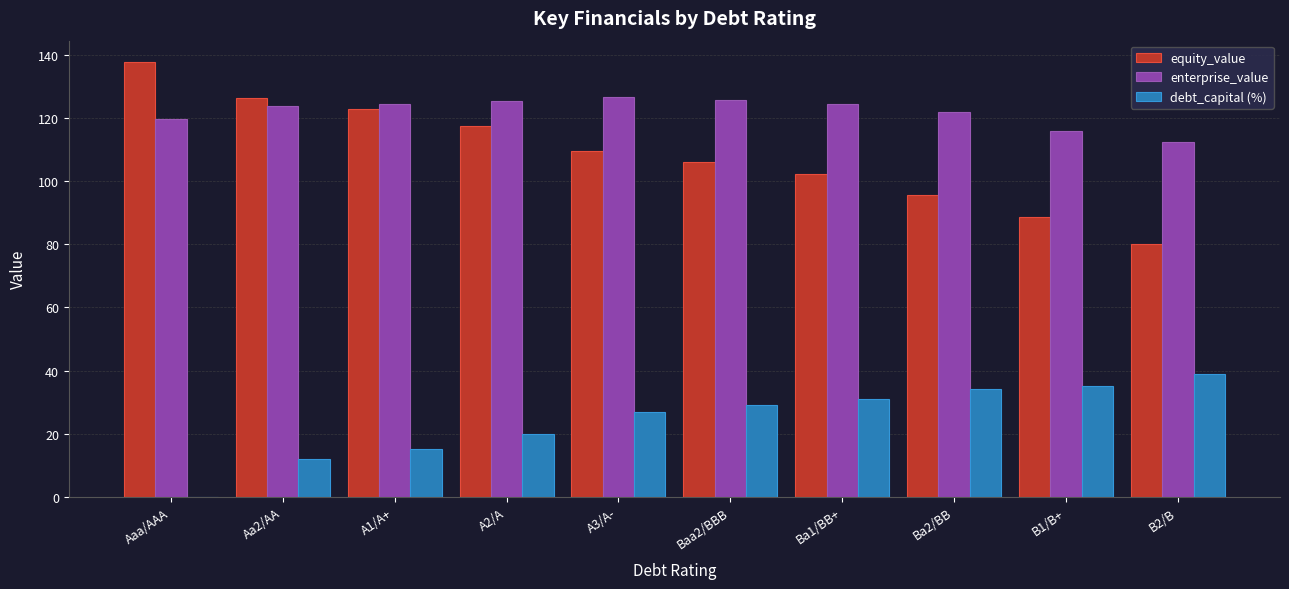

Which series changed the most between A3/A- and B1/B+?

equity_value